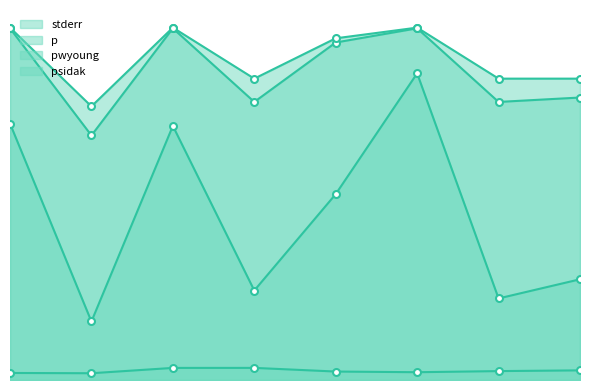

Does the chart have visible grid lines?

No